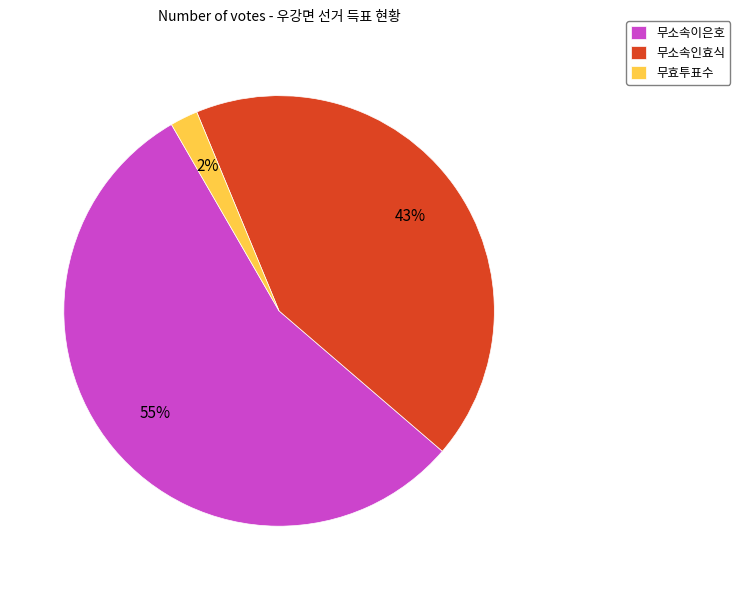

What percentage is the 무소속이은호 slice, to the nearest percent?

55%